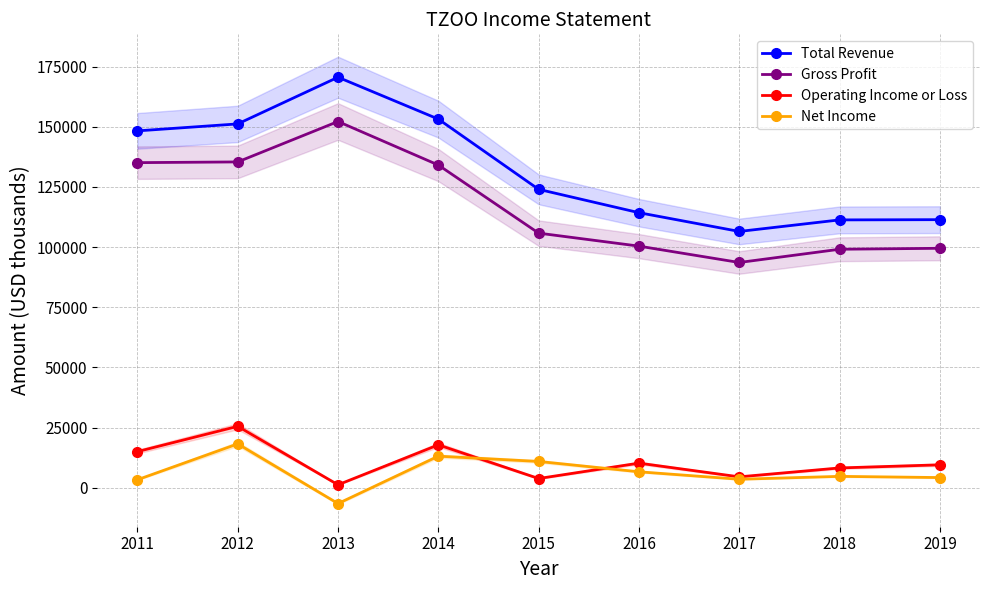

Where is Net Income nearest to the value 5800?

2016